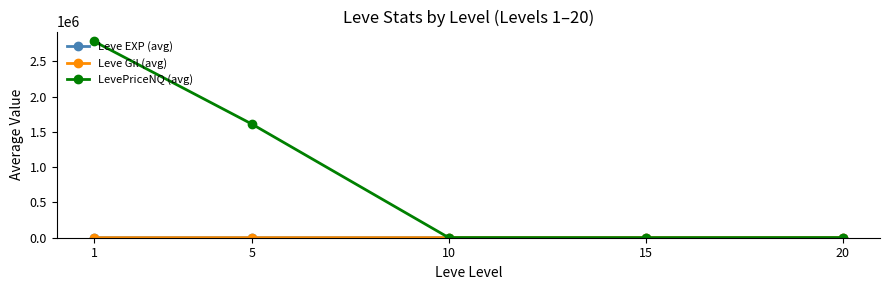

What is the difference between the highest and lowest values at 20?

2206.8